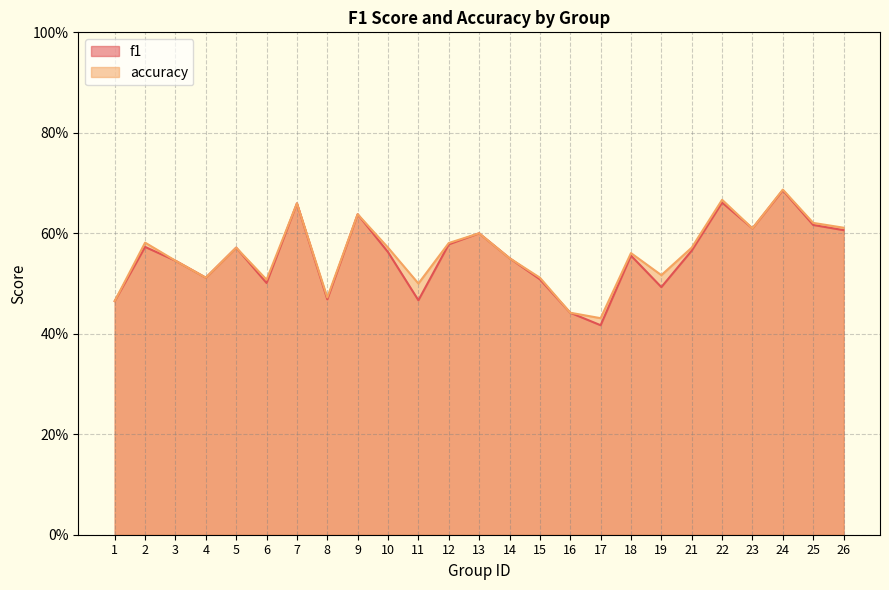

Where is the first local minimum for accuracy?

4